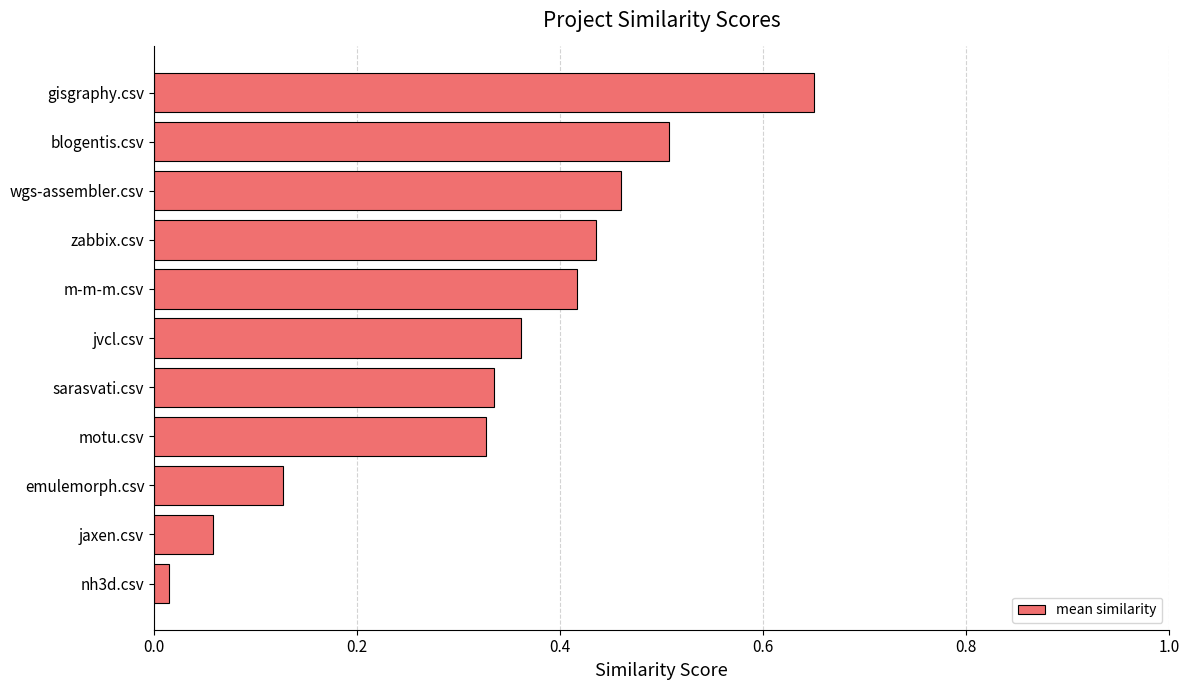

What is the difference between the maximum and minimum values?

0.6